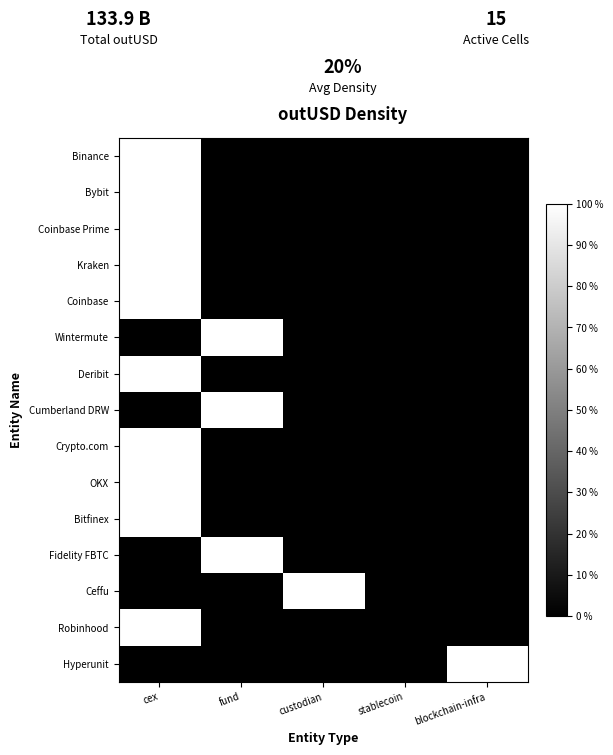

Which label corresponds to the largest value in the chart?

cex